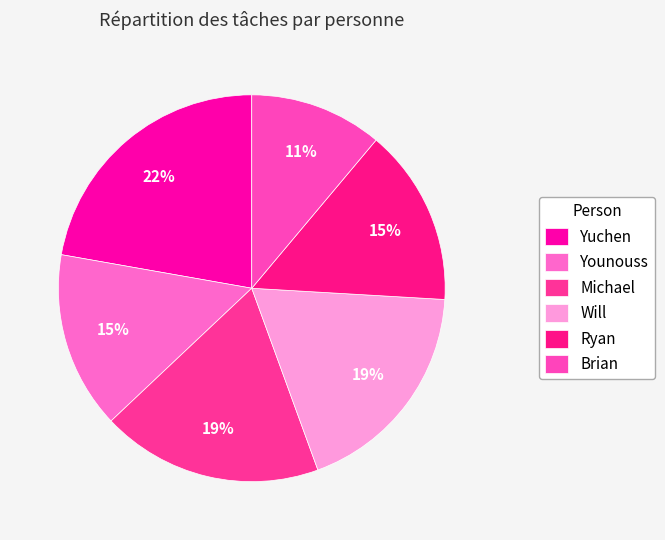

What is the change in value from Will to Ryan?

-1